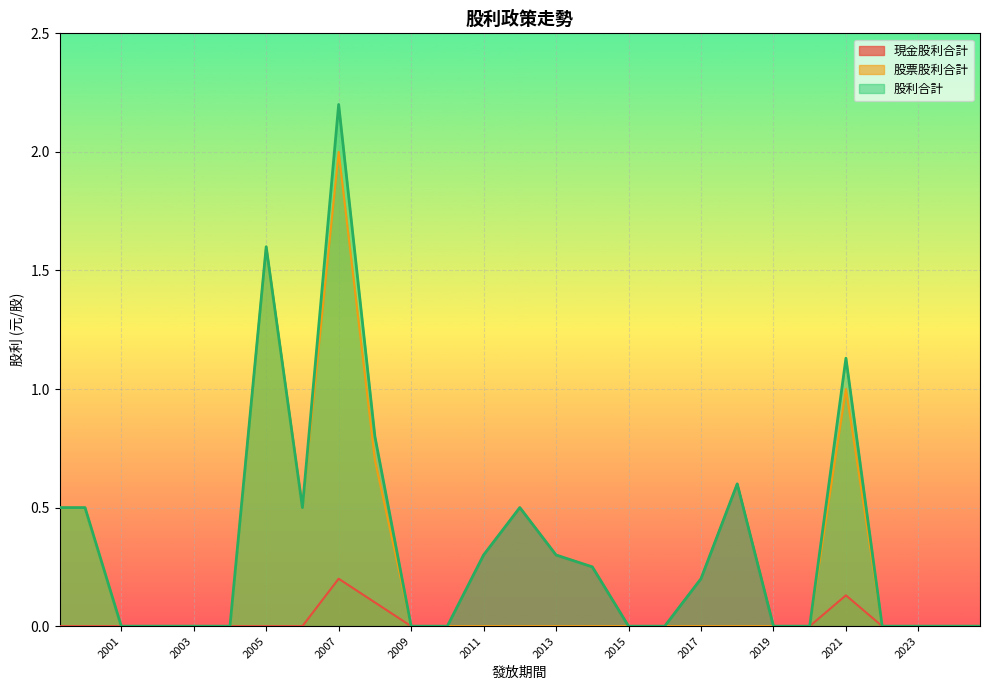

How many lines are shown in the chart?

3